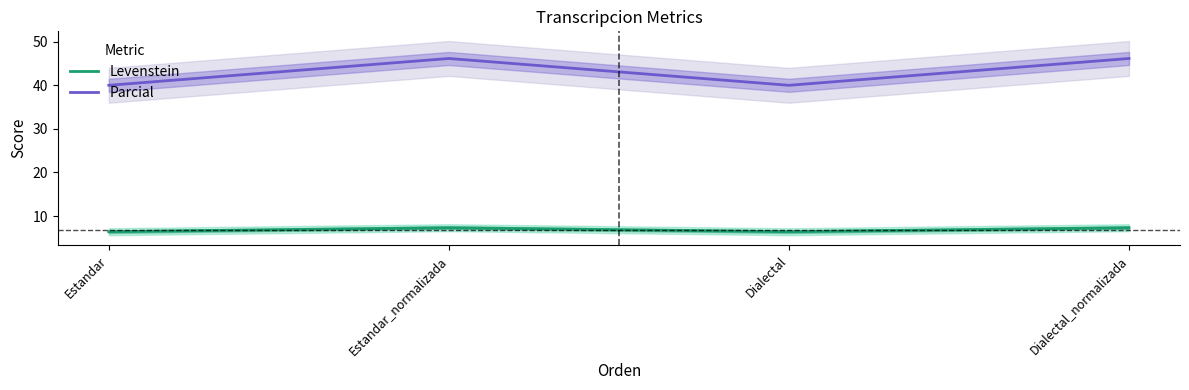

Is the value of Parcial at Estandar greater than the value of Levenstein at Estandar_normalizada?

Yes